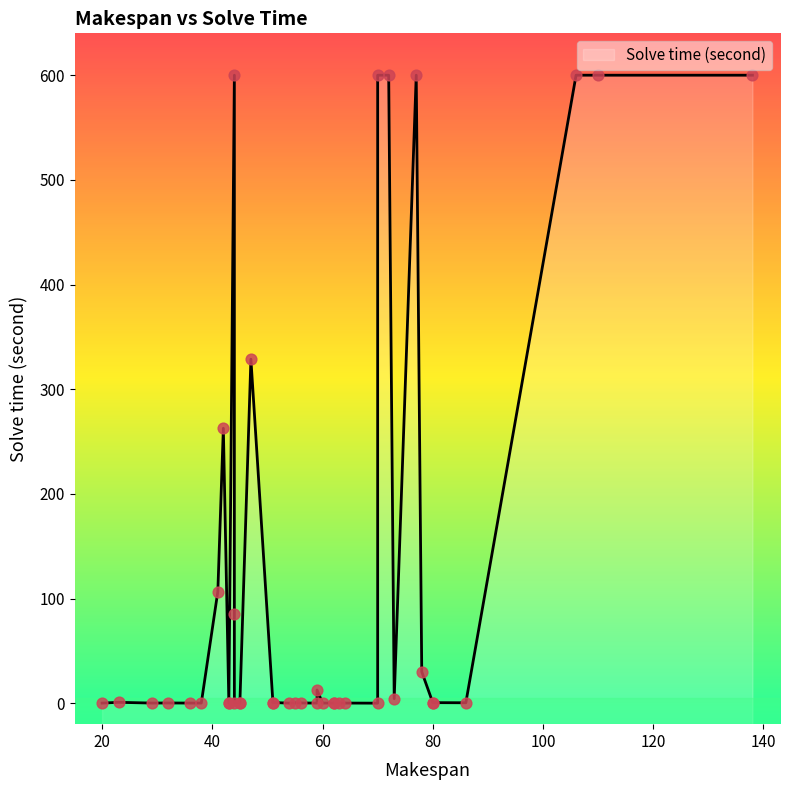

Between 44 and 59, which is larger?

44